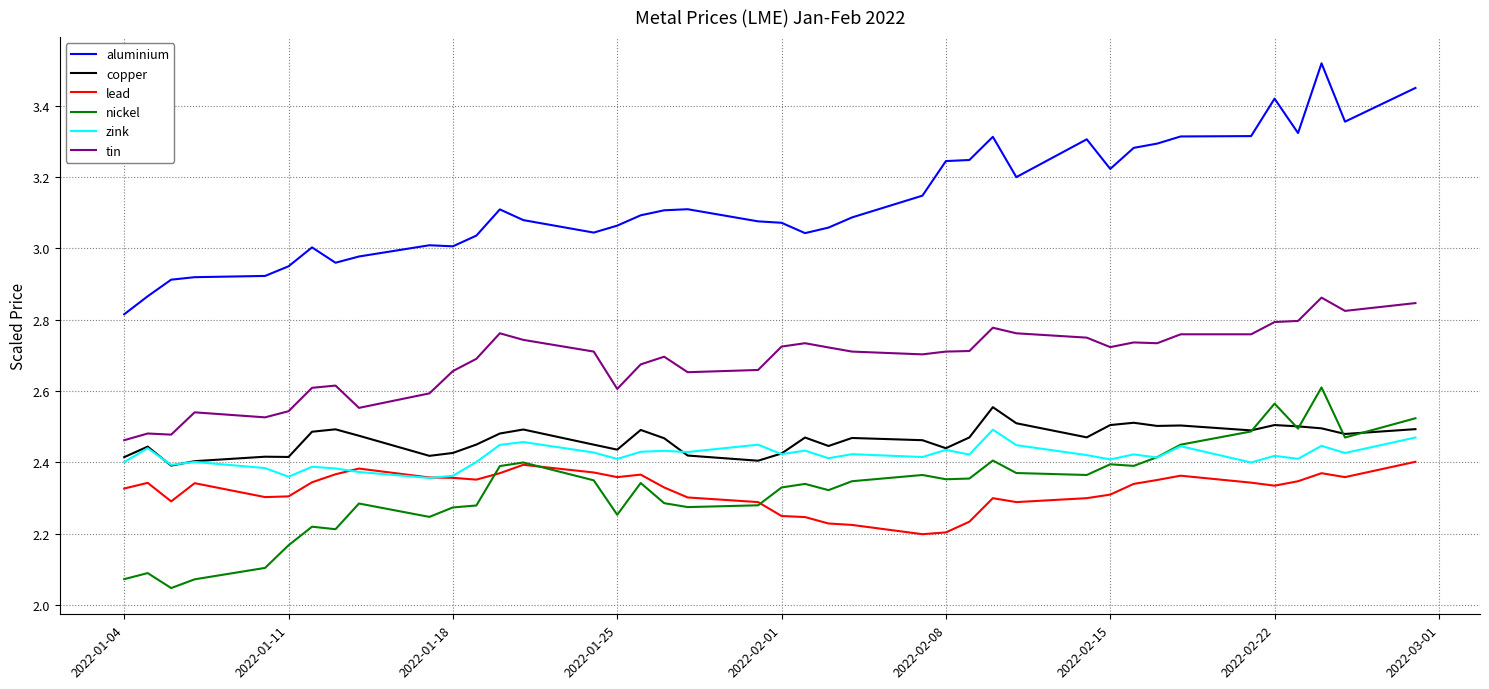

True or false: tin and nickel cross at least once.

False